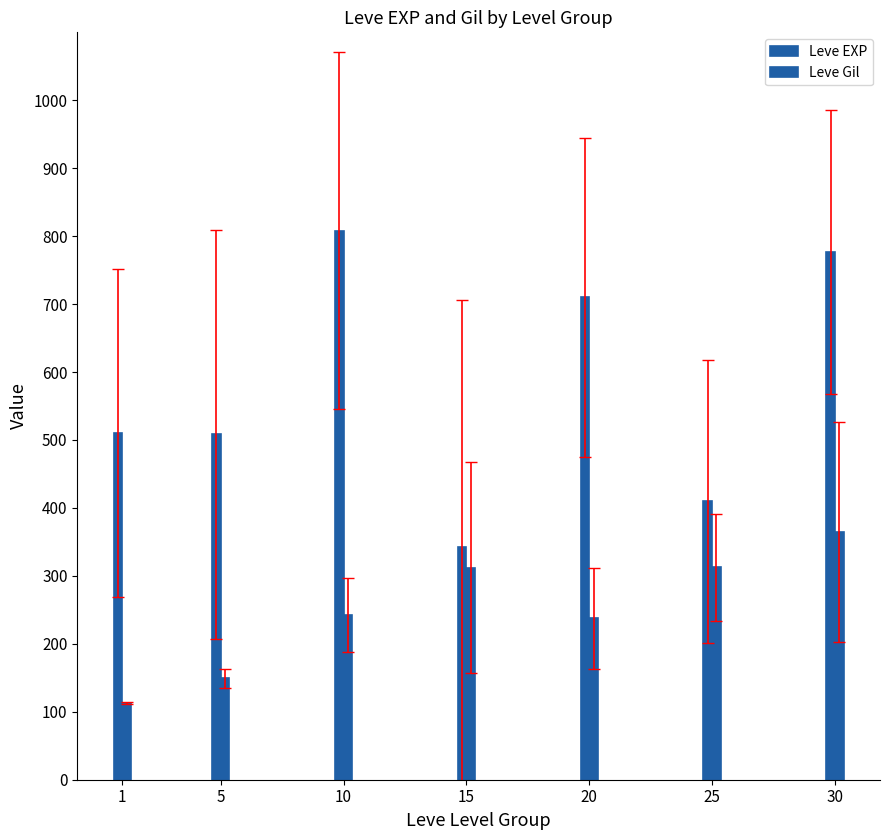

The value of Leve EXP at 25 is 711.2. True or false?

False